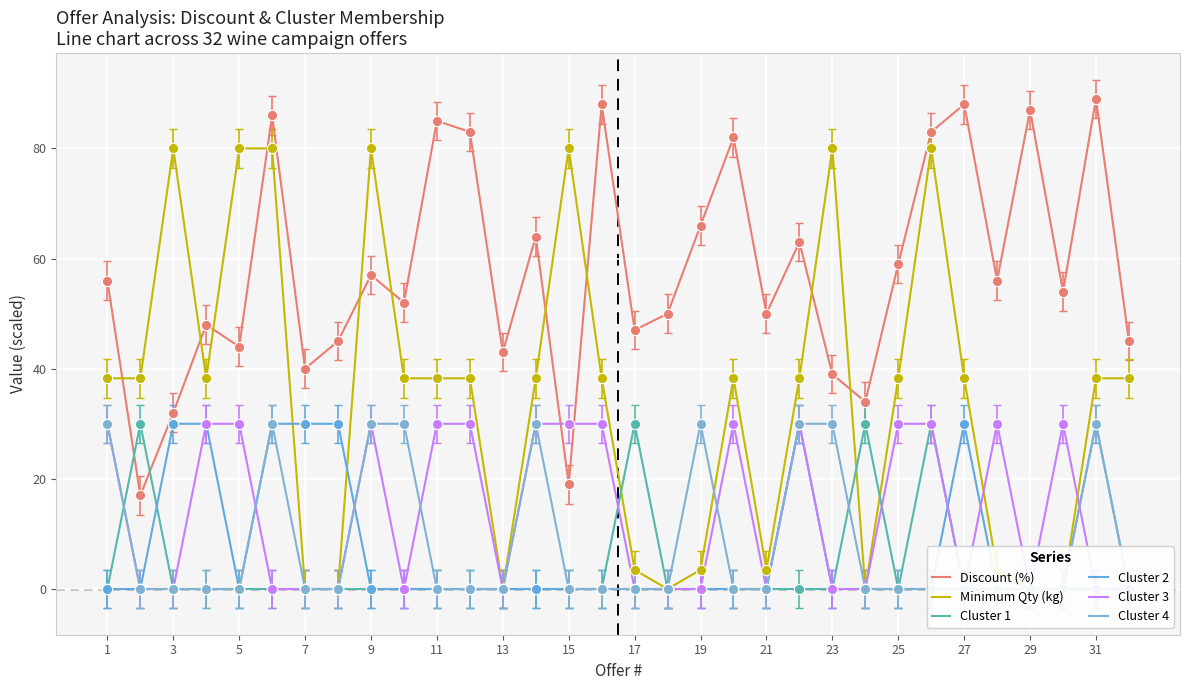

Which series reaches the maximum Y coordinate?

Discount (%)